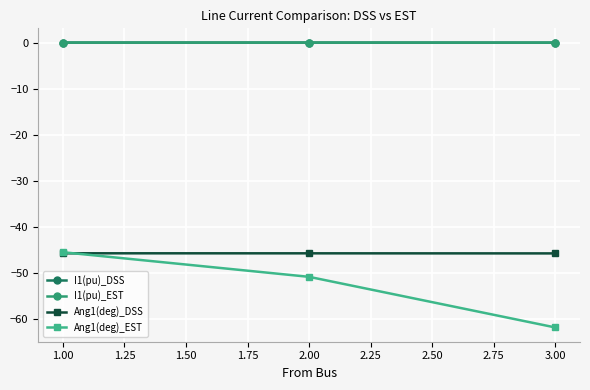

Is the value of Ang1(deg)_EST at 1.00 greater than the value of I1(pu)_DSS at 3.00?

No